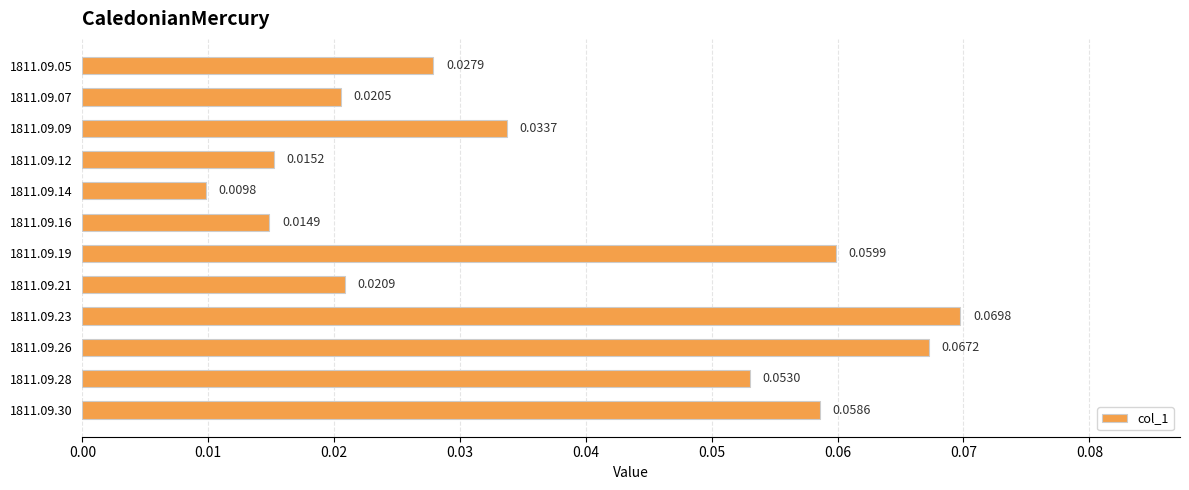

List the labels in order of value, largest first.

1811.09.23, 1811.09.26, 1811.09.19, 1811.09.30, 1811.09.28, 1811.09.09, 1811.09.05, 1811.09.21, 1811.09.07, 1811.09.12, 1811.09.16, 1811.09.14